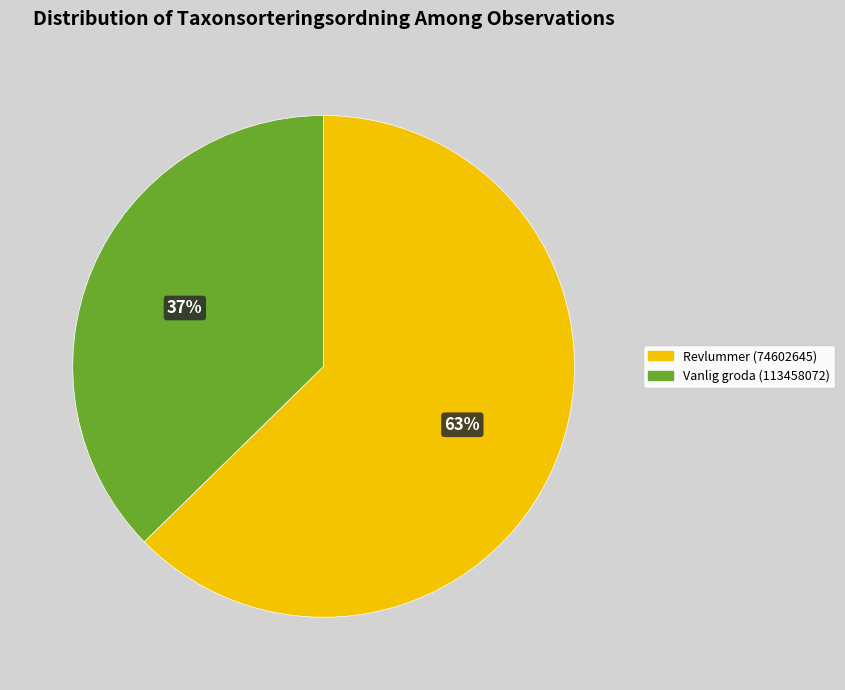

To the nearest percent, what is the average slice percentage?

50%